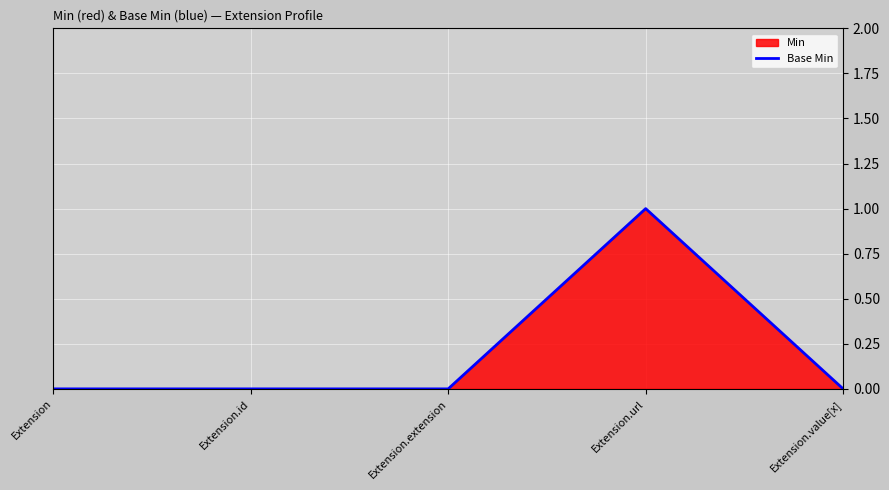

Is it true that the value at Extension is 0?

True